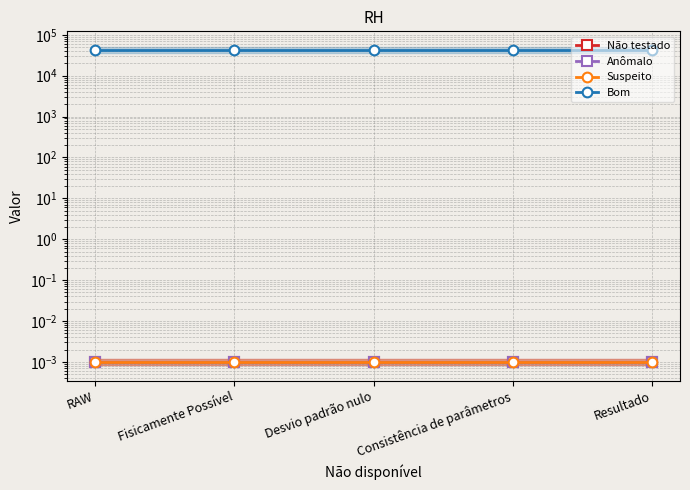

Is this an area chart (filled region under the line)?

No